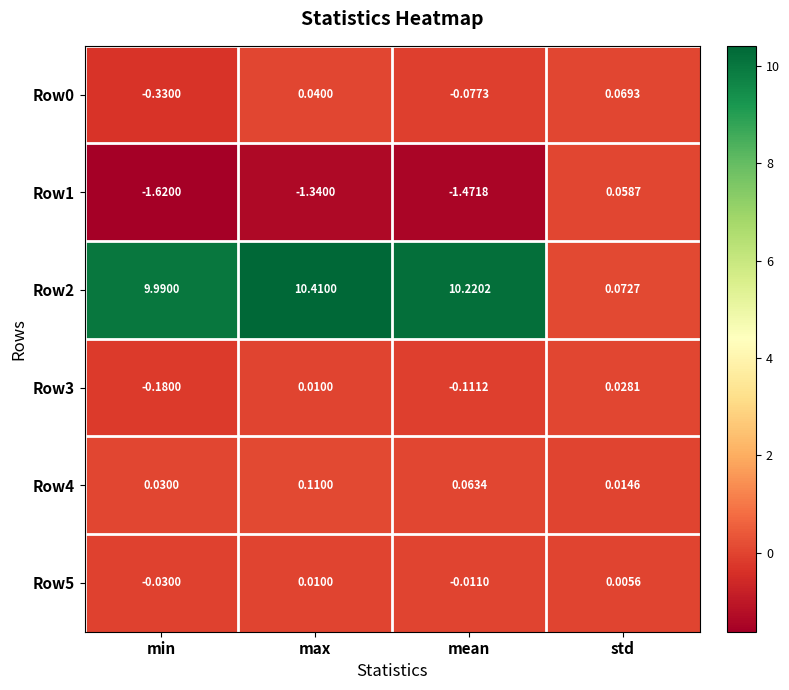

Which category has the highest value in the Row3 series?

std